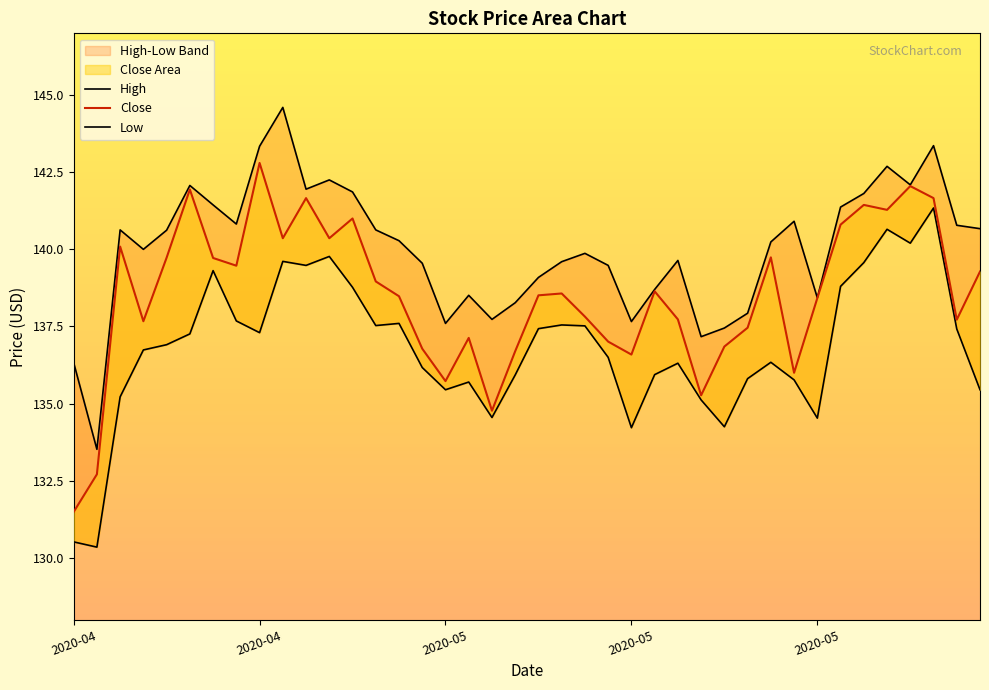

How many interior local peaks does the High series have?

10